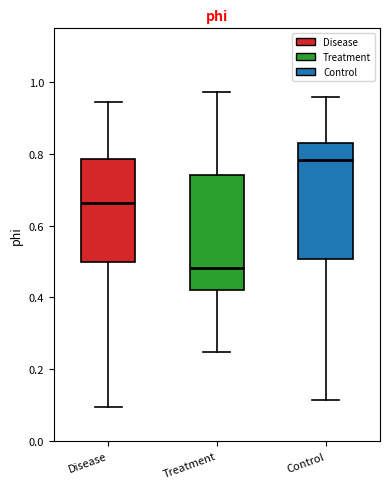

Reading left to right, read every box against the y-axis: the position of its median line, the range the box covers, and the ends of its whiskers. The values are not printed on the chart, so give them approximately, as read against the axis.

Disease: median 0.66, box 0.50 to 0.78, whiskers 0.10 to 0.94
Treatment: median 0.48, box 0.42 to 0.74, whiskers 0.24 to 0.98
Control: median 0.78, box 0.50 to 0.84, whiskers 0.12 to 0.96